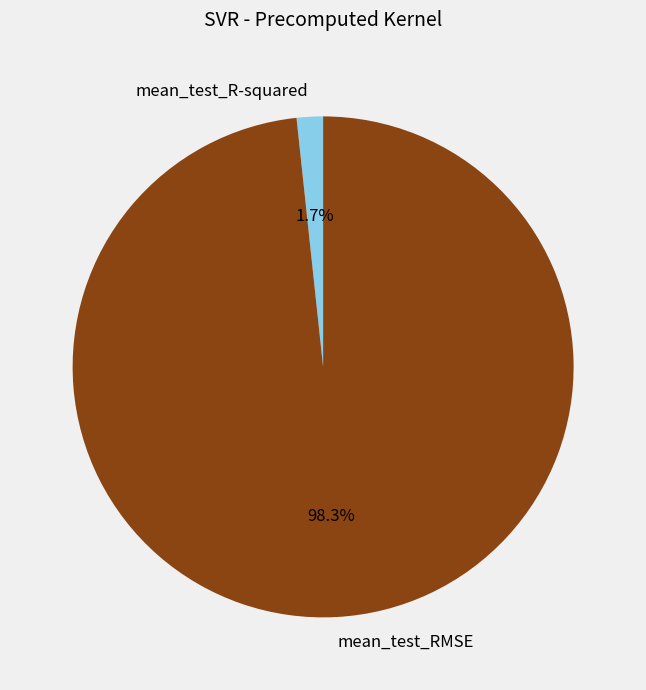

To the nearest percent, what is the difference between the mean_test_RMSE and mean_test_R-squared slice percentages?

97%